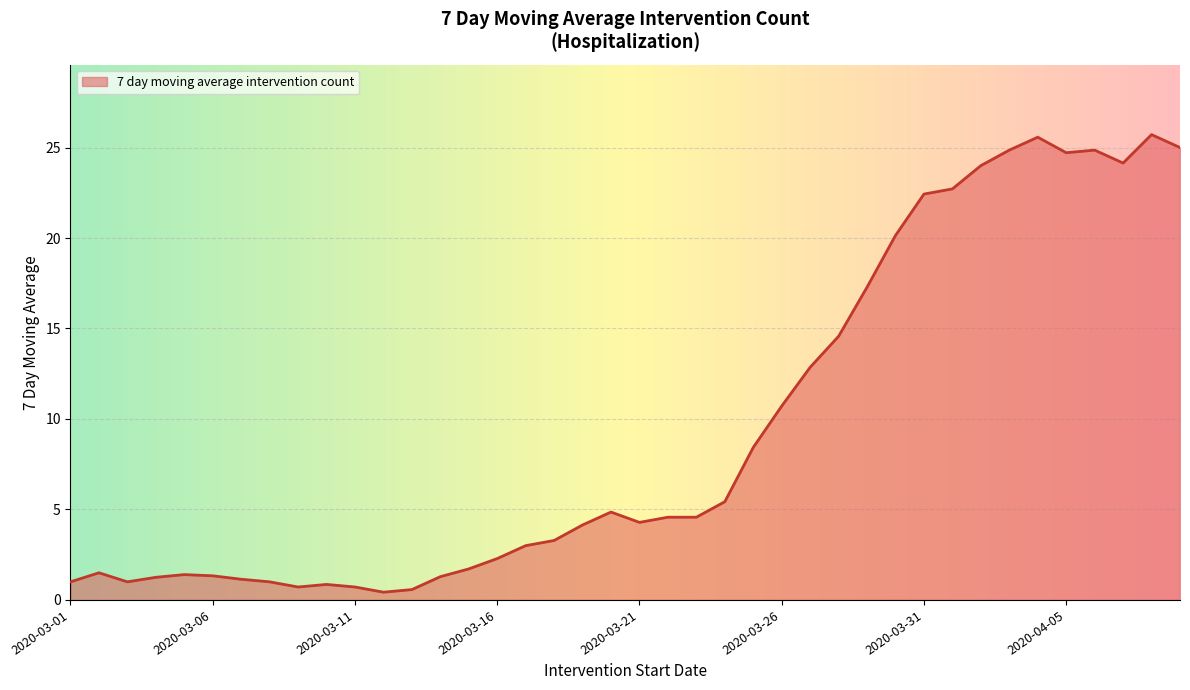

What is the difference between the maximum and minimum values?

25.3